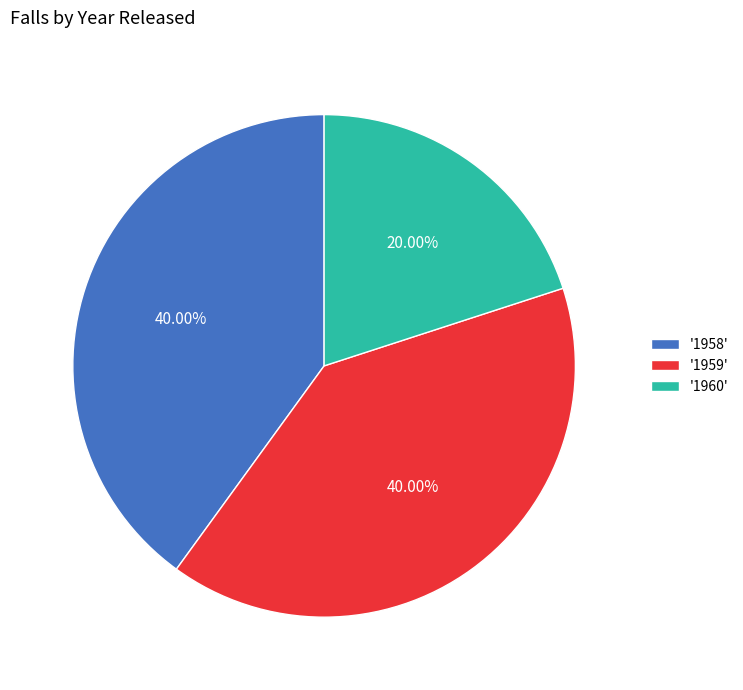

Between '1960' and '1958', which is larger?

'1958'